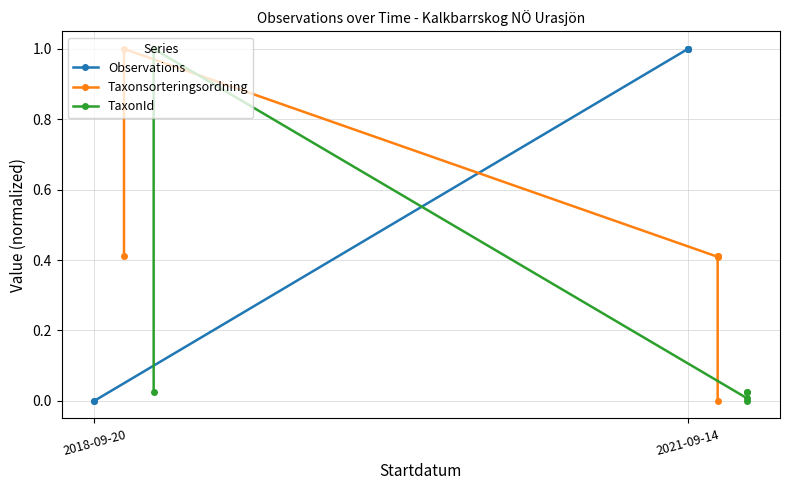

How many intersections are there between Observations and Taxonsorteringsordning?

1